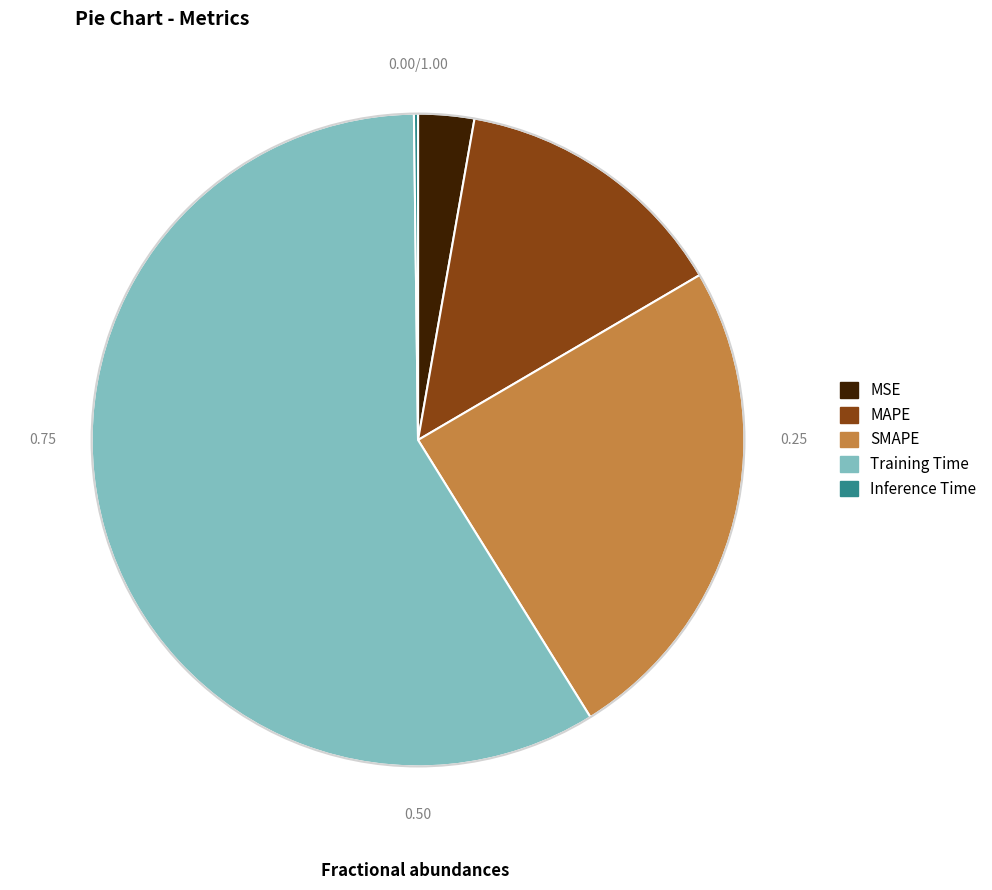

What is the largest slice in the pie chart?

Training Time